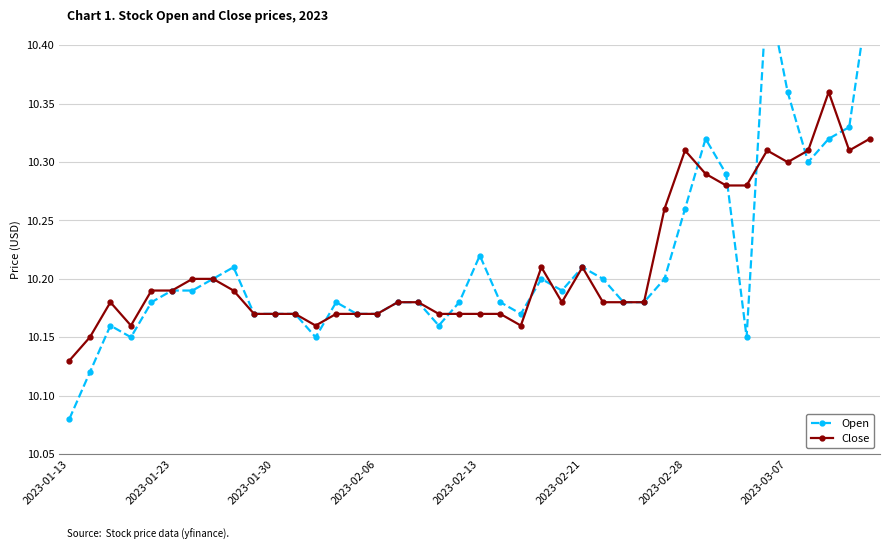

Where is Close nearest to the value 10?

2023-01-13